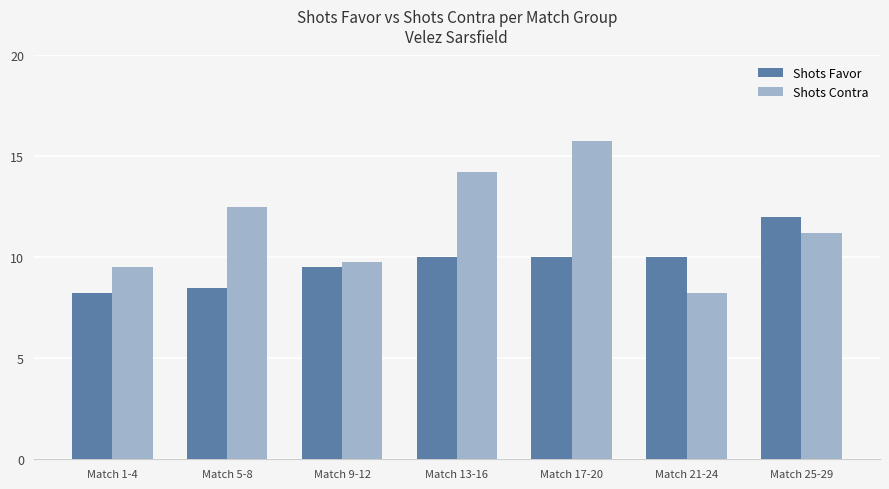

Which series has the largest total across all categories?

Shots Contra